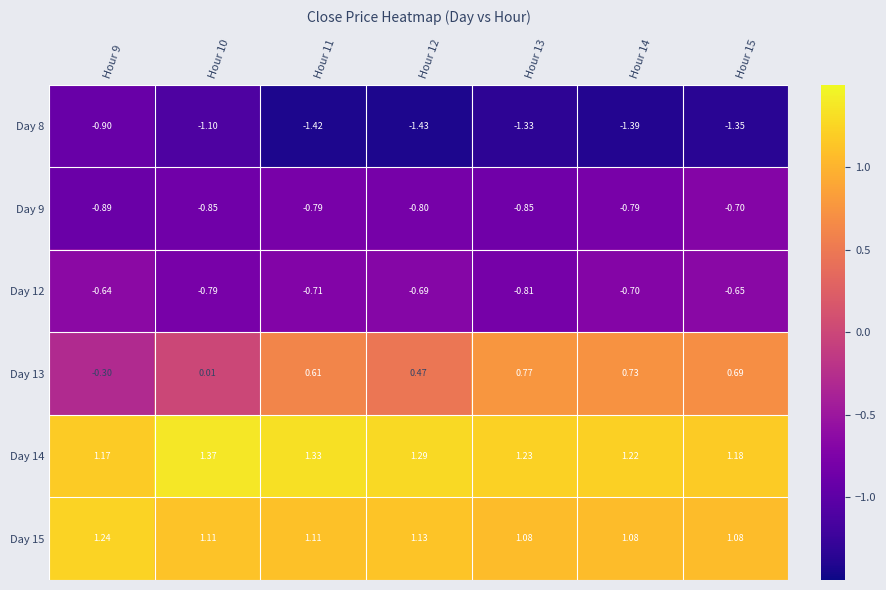

Is the value of Day 8 at Hour 11 greater than the value of Day 15 at Hour 15?

No